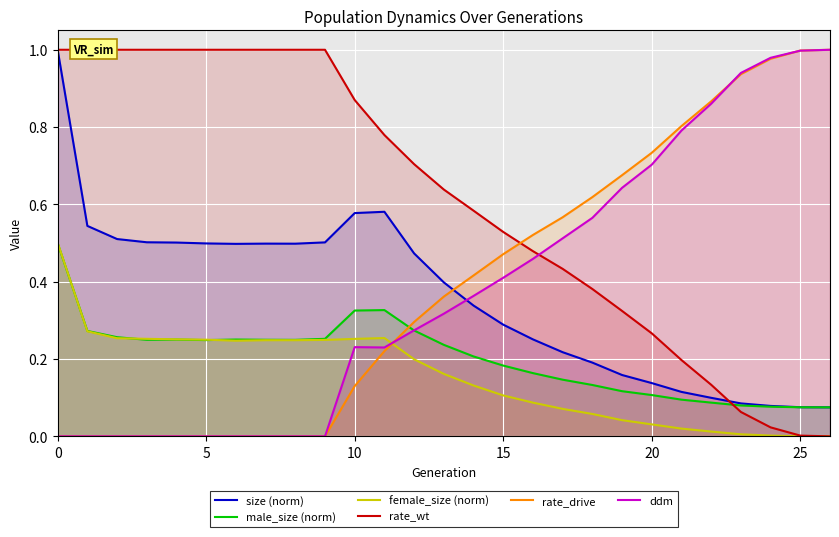

How many intersections are there between size (norm) and rate_wt?

1